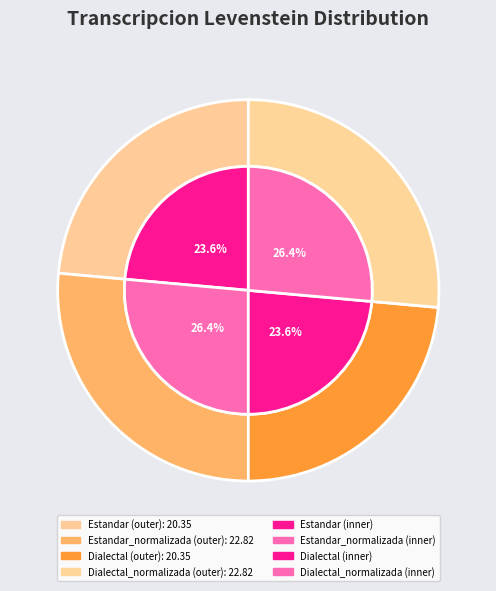

How many segments does this pie chart have?

4